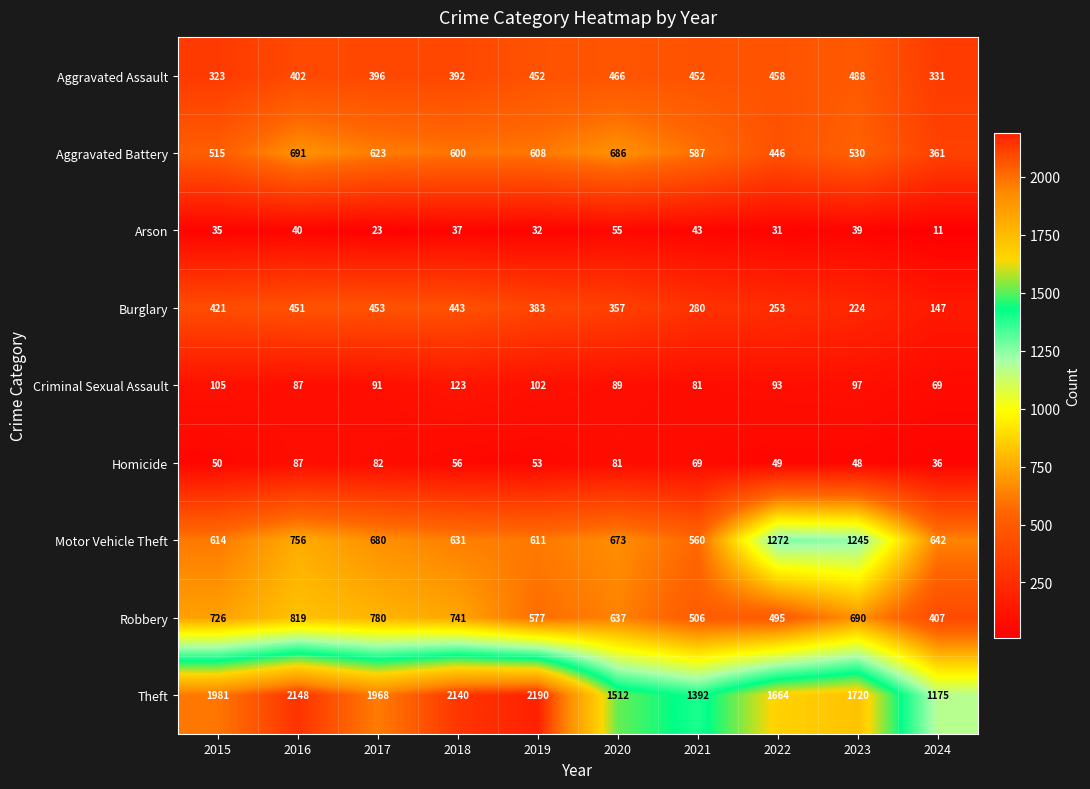

True or false: Criminal Sexual Assault has a value of 123 at 2018.

True